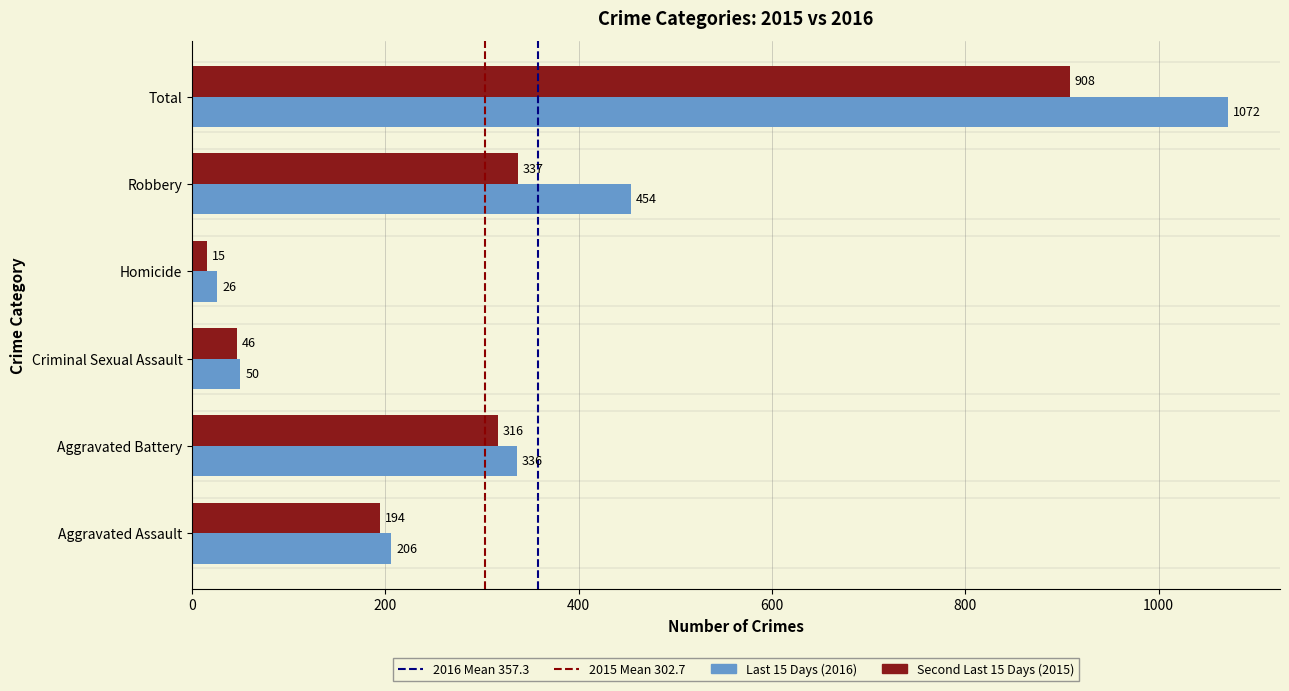

Count the number of categories in the chart.

6